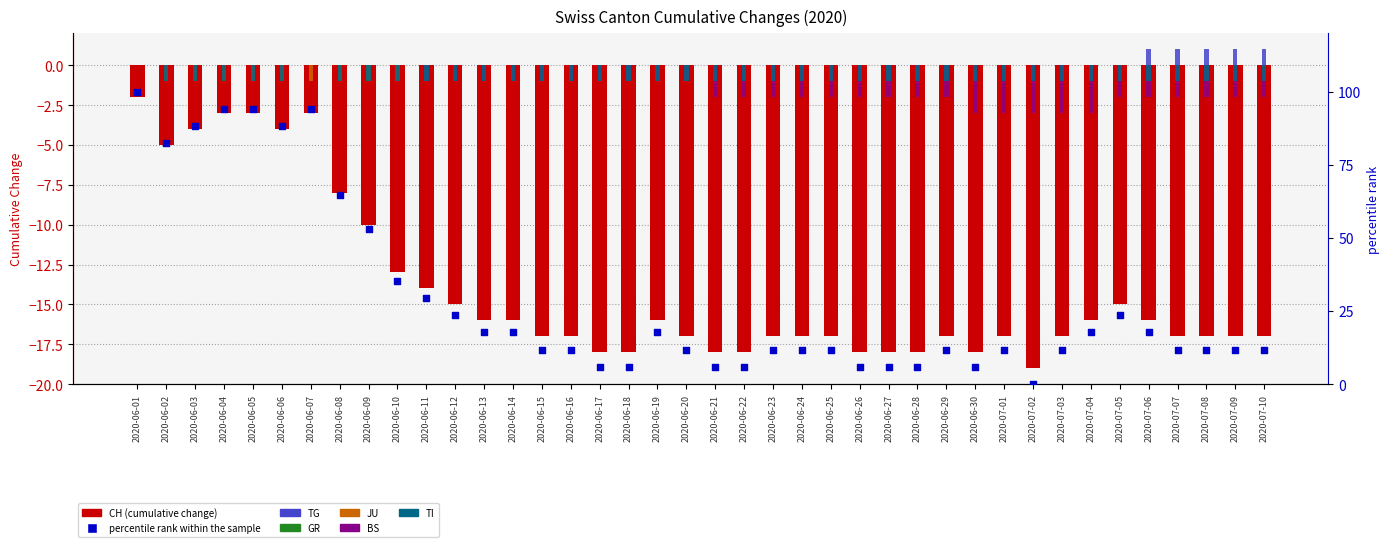

Which series reaches the maximum Y coordinate?

TG